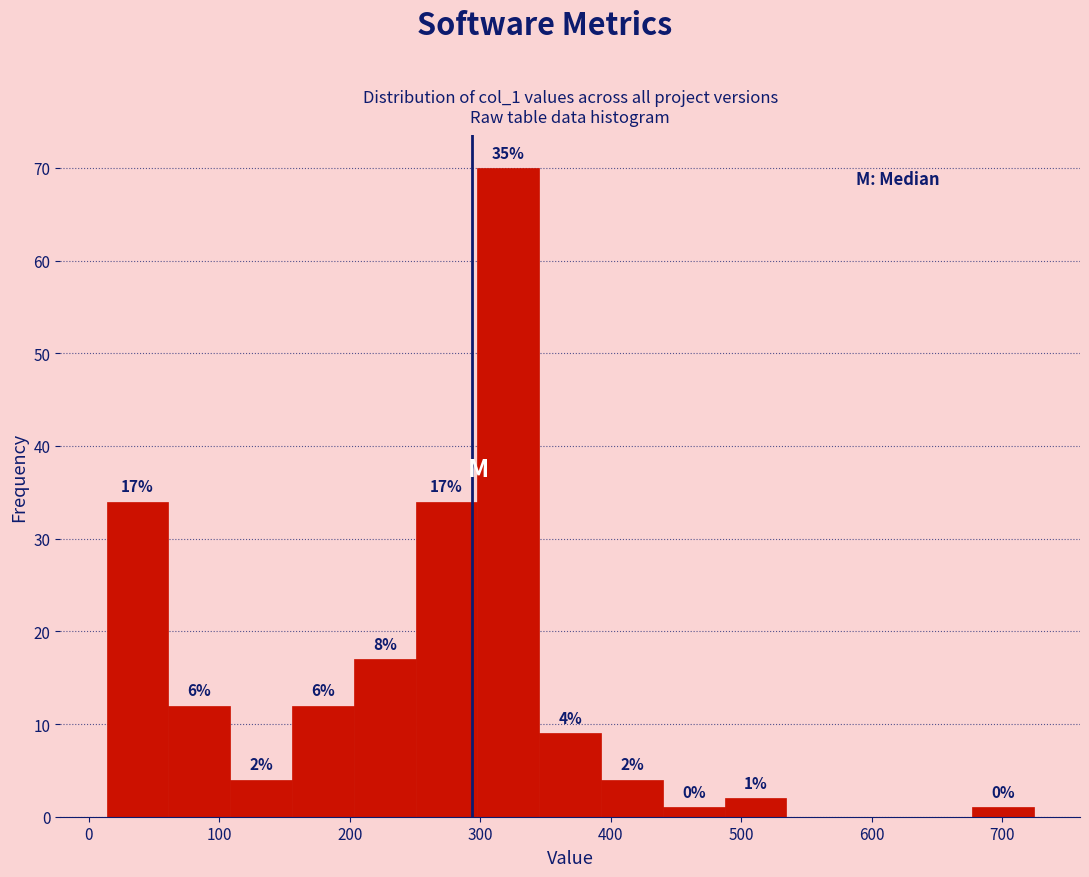

Which range on the x-axis has the tallest bar?

300 to 350